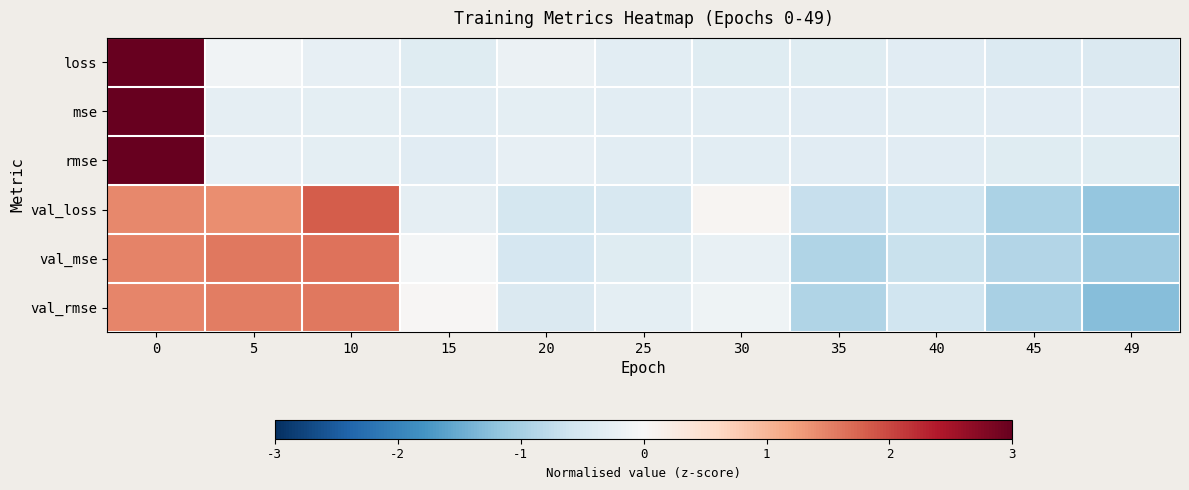

Reading left to right, transcribe all the data shown in this chart.

loss: 0=3.1	5=-0.1	10=-0.3	15=-0.4	20=-0.2	25=-0.3	30=-0.4	35=-0.4	40=-0.3	45=-0.4	49=-0.4
mse: 0=3.2	5=-0.3	10=-0.3	15=-0.3	20=-0.3	25=-0.3	30=-0.3	35=-0.3	40=-0.3	45=-0.3	49=-0.3
rmse: 0=3.2	5=-0.2	10=-0.3	15=-0.3	20=-0.3	25=-0.3	30=-0.3	35=-0.3	40=-0.3	45=-0.4	49=-0.4
val_loss: 0=1.4	5=1.4	10=1.8	15=-0.3	20=-0.5	25=-0.5	30=0.1	35=-0.7	40=-0.6	45=-1.0	49=-1.2
val_mse: 0=1.5	5=1.6	10=1.6	15=-0.1	20=-0.5	25=-0.4	30=-0.2	35=-0.9	40=-0.7	45=-0.9	49=-1.1
val_rmse: 0=1.5	5=1.5	10=1.6	15=0.0	20=-0.4	25=-0.3	30=-0.1	35=-0.9	40=-0.6	45=-1.0	49=-1.3